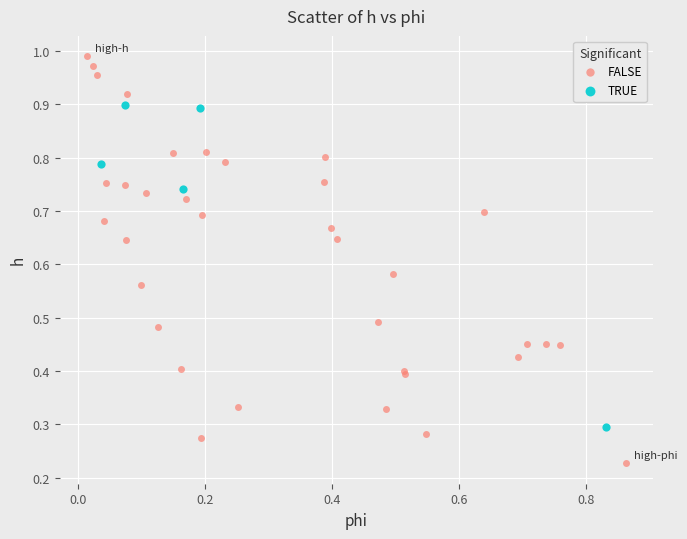

Which series has the widest spread of Y values?

FALSE